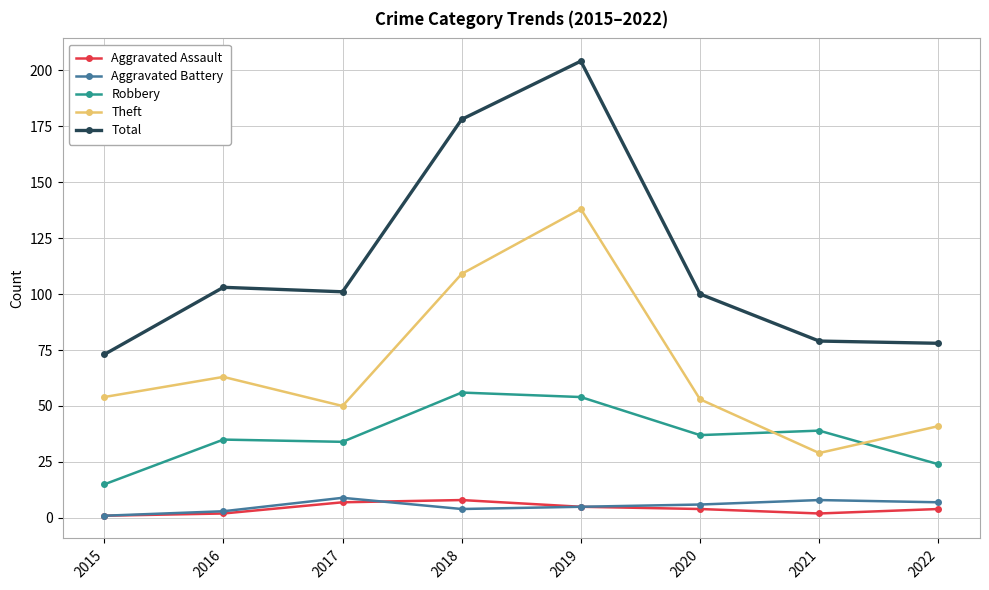

What is the greatest value displayed?

204